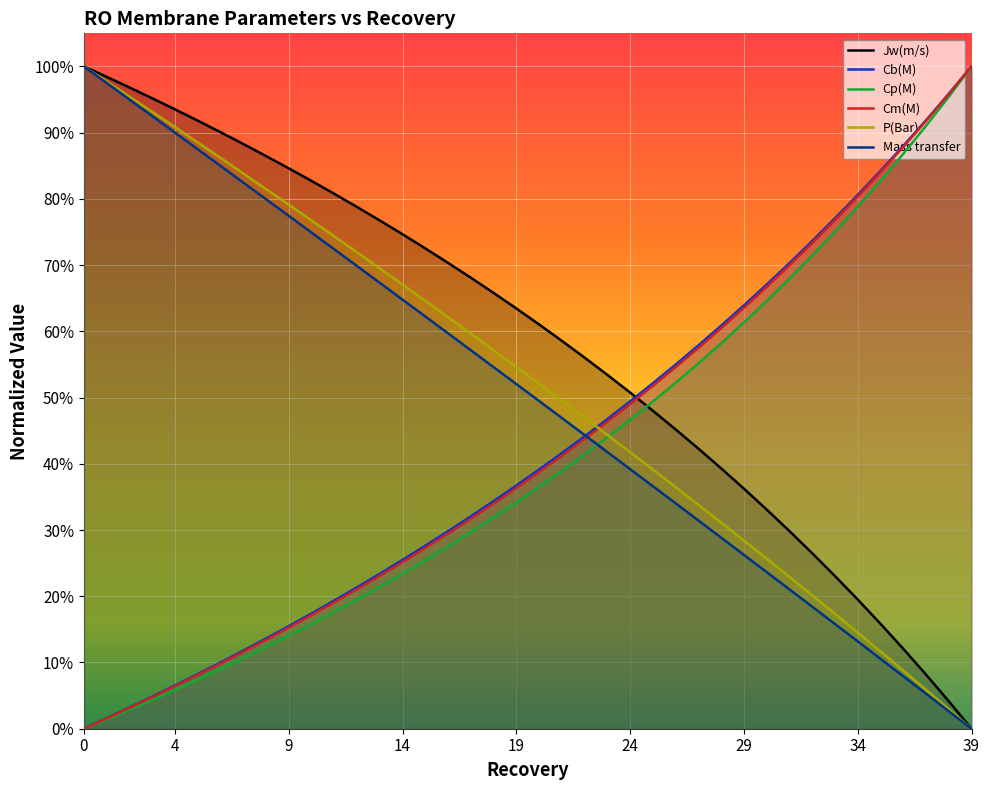

Reading left to right, extract all data points from this chart.

Jw(m/s): 0=1.0	1=1.0	2=1.0	3=1.0	4=0.9	5=0.9	6=0.9	7=0.9	8=0.9	9=0.8	10=0.8	11=0.8	12=0.8	13=0.8	14=0.7	15=0.7	16=0.7	17=0.7	18=0.7	19=0.6	20=0.6	21=0.6	22=0.6	23=0.5	24=0.5	25=0.5	26=0.5	27=0.4	28=0.4	29=0.4	30=0.3	31=0.3	32=0.3	33=0.2	34=0.2	35=0.2	36=0.1	37=0.1	38=0.0	39=0.0
Cb(M): 0=0.0	1=0.0	2=0.0	3=0.0	4=0.1	5=0.1	6=0.1	7=0.1	8=0.1	9=0.2	10=0.2	11=0.2	12=0.2	13=0.2	14=0.3	15=0.3	16=0.3	17=0.3	18=0.3	19=0.4	20=0.4	21=0.4	22=0.4	23=0.5	24=0.5	25=0.5	26=0.5	27=0.6	28=0.6	29=0.6	30=0.7	31=0.7	32=0.7	33=0.8	34=0.8	35=0.8	36=0.9	37=0.9	38=1.0	39=1.0
Cp(M): 0=0.0	1=0.0	2=0.0	3=0.0	4=0.1	5=0.1	6=0.1	7=0.1	8=0.1	9=0.1	10=0.2	11=0.2	12=0.2	13=0.2	14=0.2	15=0.3	16=0.3	17=0.3	18=0.3	19=0.3	20=0.4	21=0.4	22=0.4	23=0.4	24=0.5	25=0.5	26=0.5	27=0.6	28=0.6	29=0.6	30=0.6	31=0.7	32=0.7	33=0.8	34=0.8	35=0.8	36=0.9	37=0.9	38=1.0	39=1.0
Cm(M): 0=0.0	1=0.0	2=0.0	3=0.0	4=0.1	5=0.1	6=0.1	7=0.1	8=0.1	9=0.2	10=0.2	11=0.2	12=0.2	13=0.2	14=0.3	15=0.3	16=0.3	17=0.3	18=0.3	19=0.4	20=0.4	21=0.4	22=0.4	23=0.5	24=0.5	25=0.5	26=0.5	27=0.6	28=0.6	29=0.6	30=0.7	31=0.7	32=0.7	33=0.8	34=0.8	35=0.8	36=0.9	37=0.9	38=1.0	39=1.0
P(Bar): 0=1.0	1=1.0	2=1.0	3=0.9	4=0.9	5=0.9	6=0.9	7=0.8	8=0.8	9=0.8	10=0.8	11=0.7	12=0.7	13=0.7	14=0.7	15=0.6	16=0.6	17=0.6	18=0.6	19=0.5	20=0.5	21=0.5	22=0.5	23=0.4	24=0.4	25=0.4	26=0.4	27=0.3	28=0.3	29=0.3	30=0.3	31=0.2	32=0.2	33=0.2	34=0.1	35=0.1	36=0.1	37=0.1	38=0.0	39=0.0
Mass transfer: 0=1.0	1=1.0	2=1.0	3=0.9	4=0.9	5=0.9	6=0.8	7=0.8	8=0.8	9=0.8	10=0.7	11=0.7	12=0.7	13=0.7	14=0.6	15=0.6	16=0.6	17=0.6	18=0.5	19=0.5	20=0.5	21=0.5	22=0.4	23=0.4	24=0.4	25=0.4	26=0.3	27=0.3	28=0.3	29=0.3	30=0.2	31=0.2	32=0.2	33=0.2	34=0.1	35=0.1	36=0.1	37=0.1	38=0.0	39=0.0